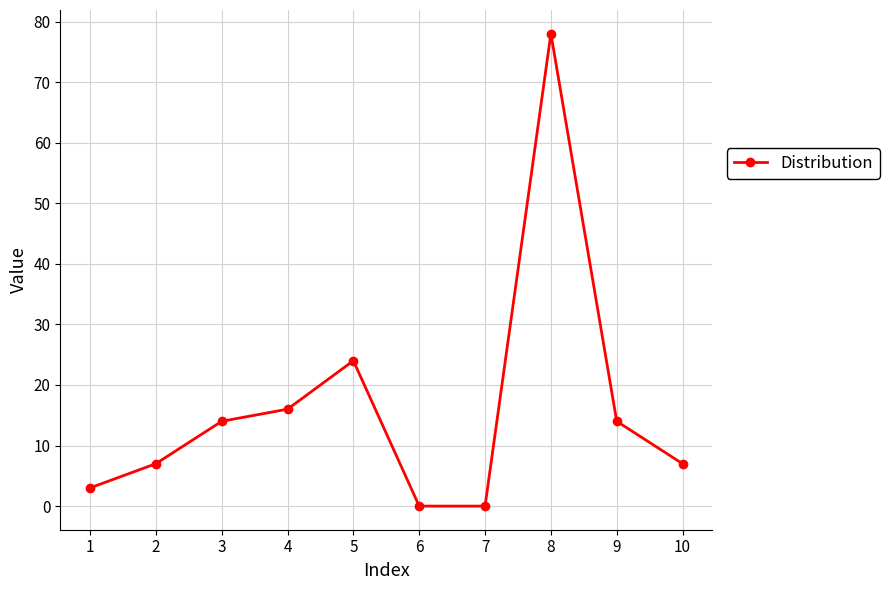

Where is the first local maximum?

5